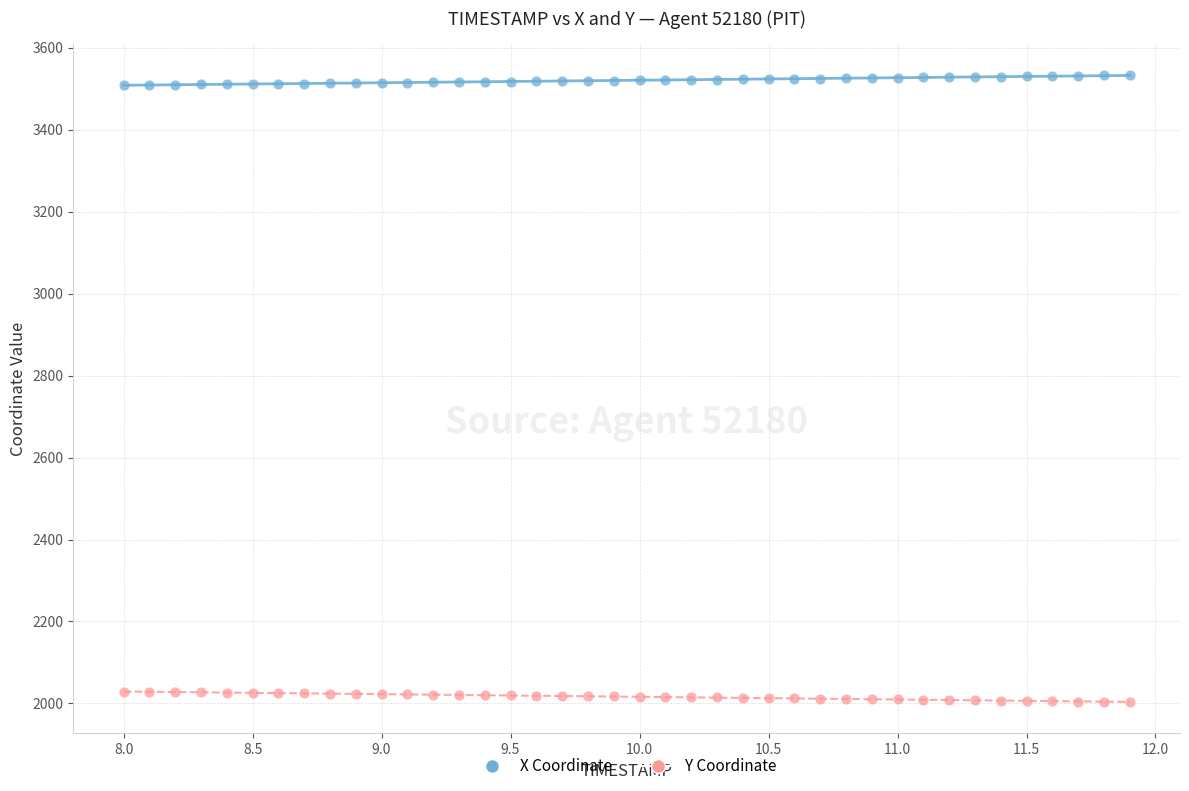

Across all data points, what is the range of X values (max minus min)?

3.9